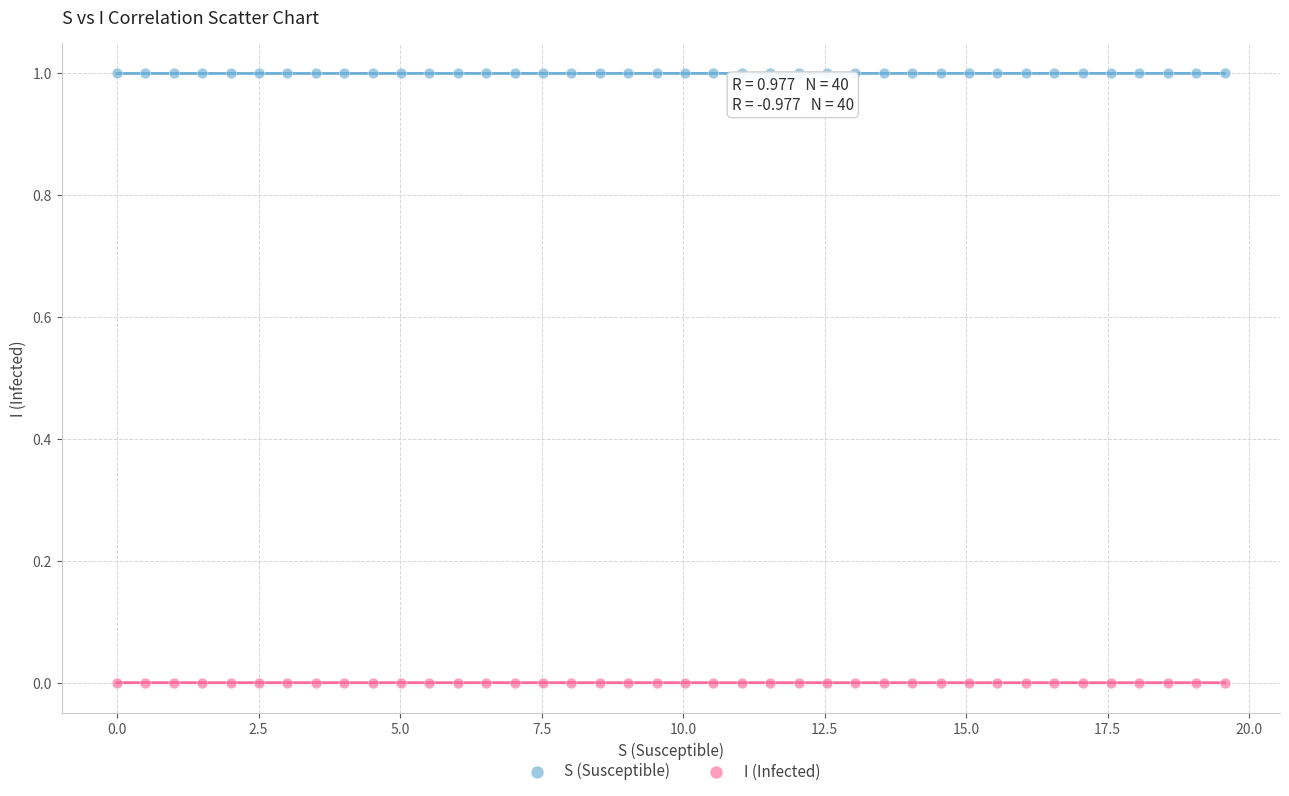

Across all data points, what is the range of X values (max minus min)?

19.6